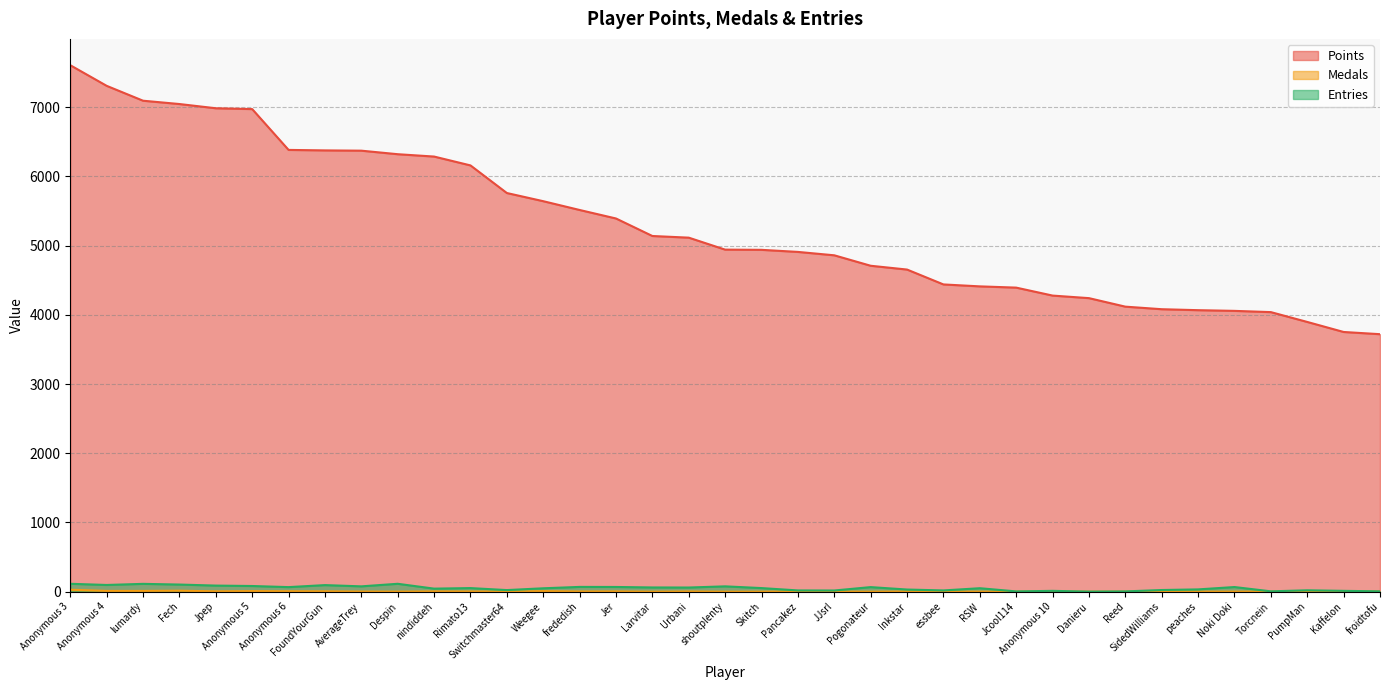

Rank the categories by Entries value from lowest to highest.

Danieru, Jcool114, Reed, Torcnein, froidtofu, Anonymous 10, Kaffelon, JJsrl, Pancakez, essbee, PumpMan, Switchmaster64, SidedWilliams, Inkstar, peaches, nindiddeh, Weegee, RSW, Rimato13, Skitch, Urbani, Larvitar, Anonymous 6, Pogonateur, Noki Doki, Jer, frededish, AverageTrey, shoutplenty, Anonymous 5, Jpep, FoundYourGun, Anonymous 4, Fech, lumardy, Anonymous 3, Despin